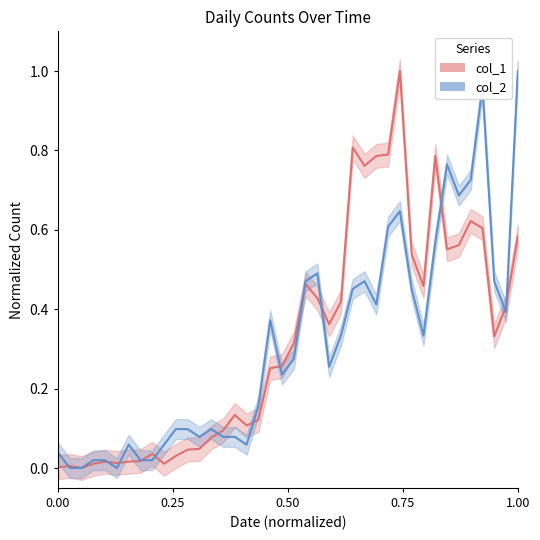

How many lines are shown in the chart?

2